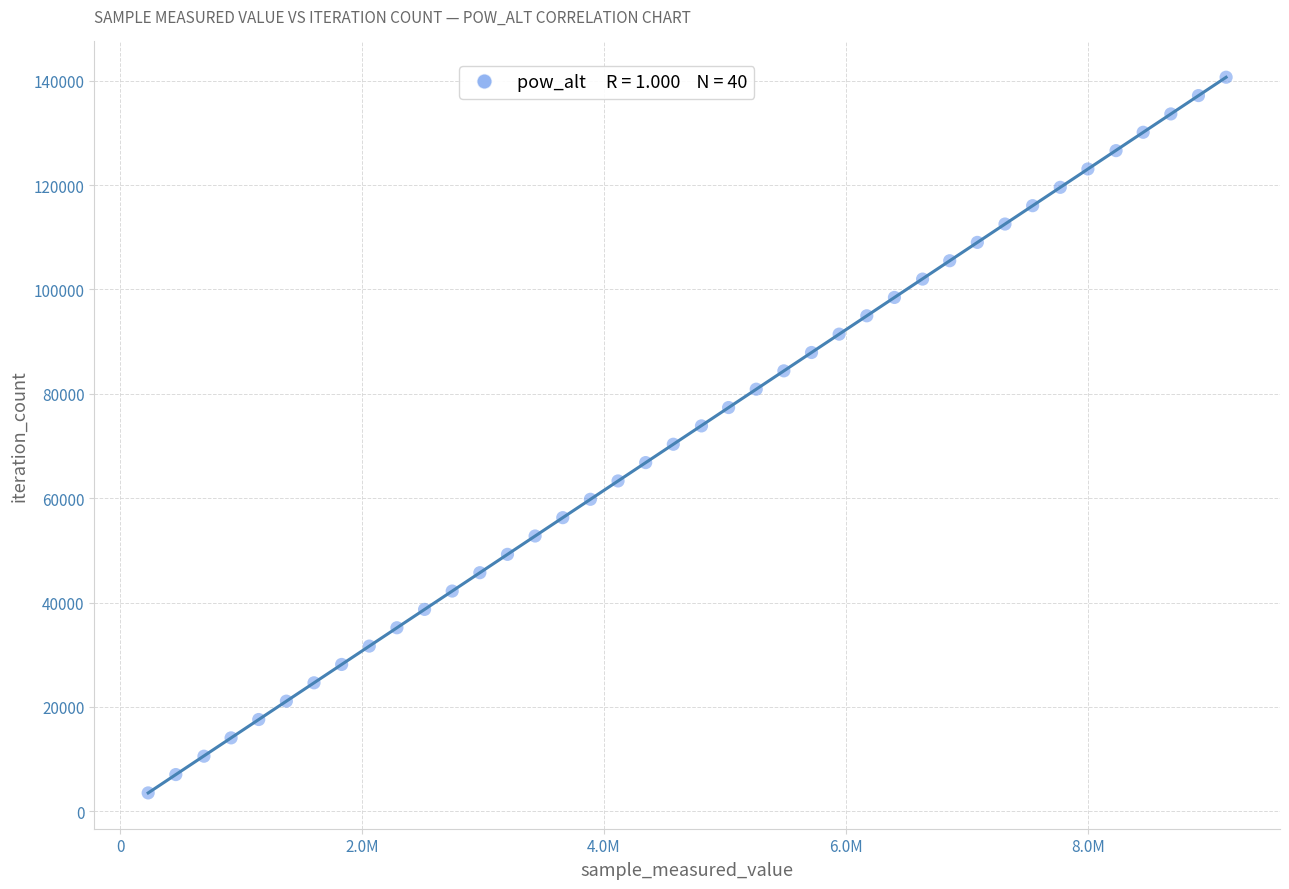

What is the range of Y values (max minus min)?

137163